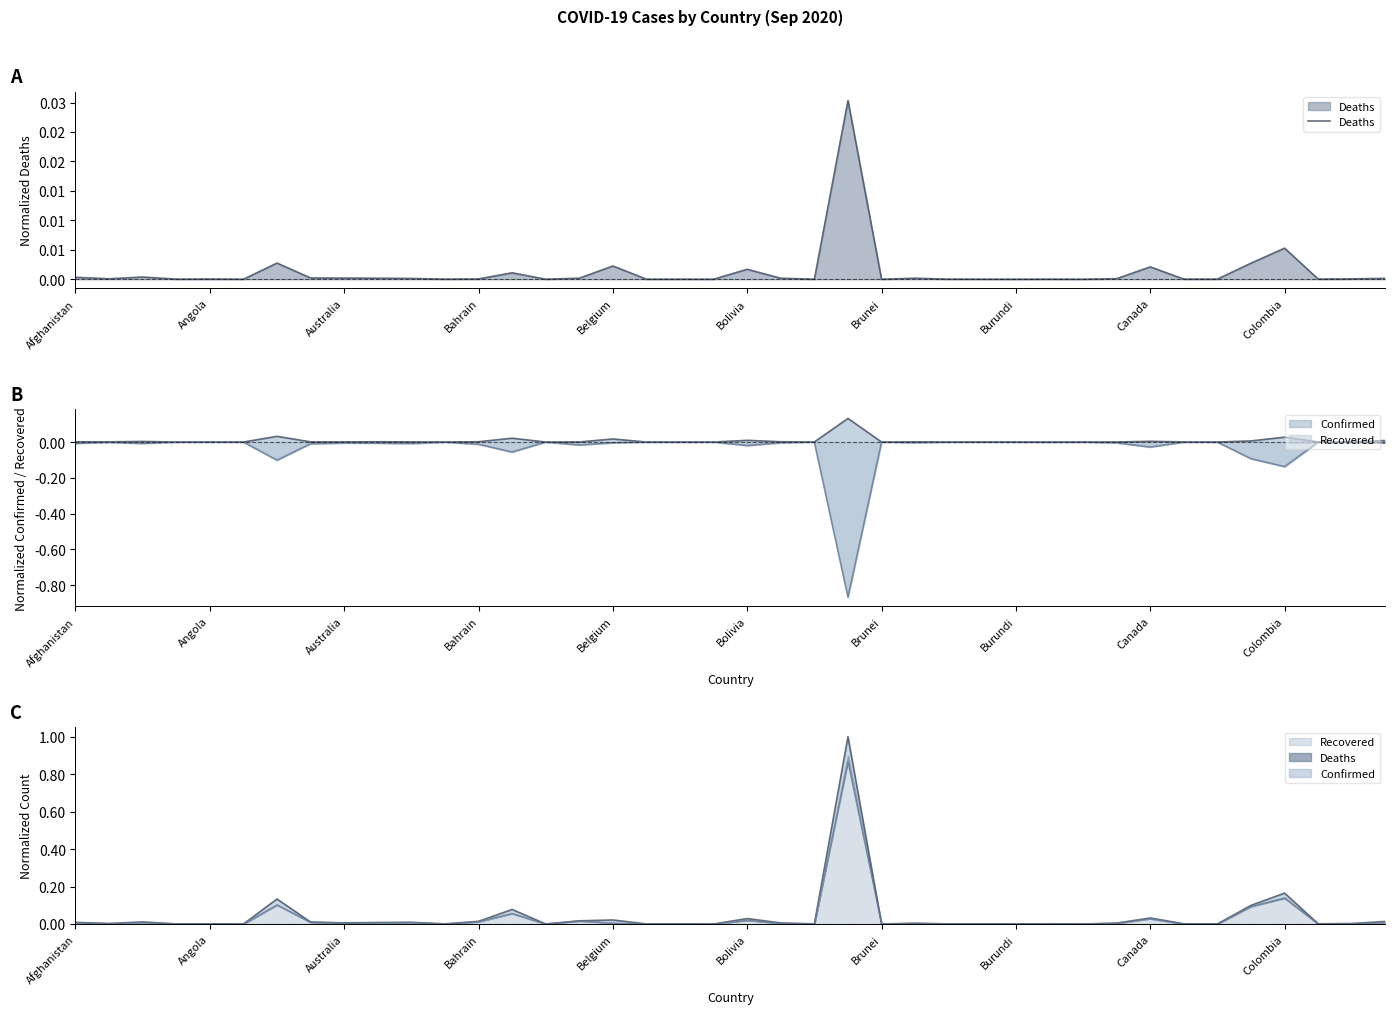

Where is the data nearest to the value 0?

19